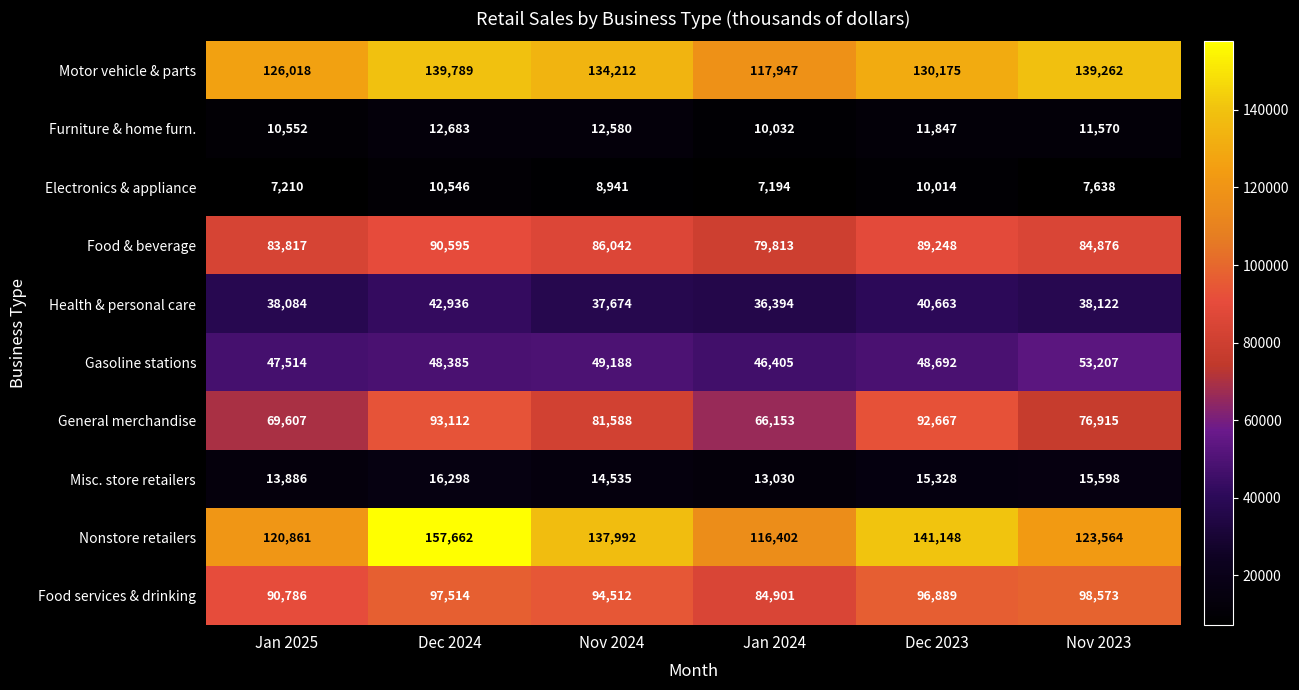

At which label does Food services & drinking reach its minimum?

Jan 2024